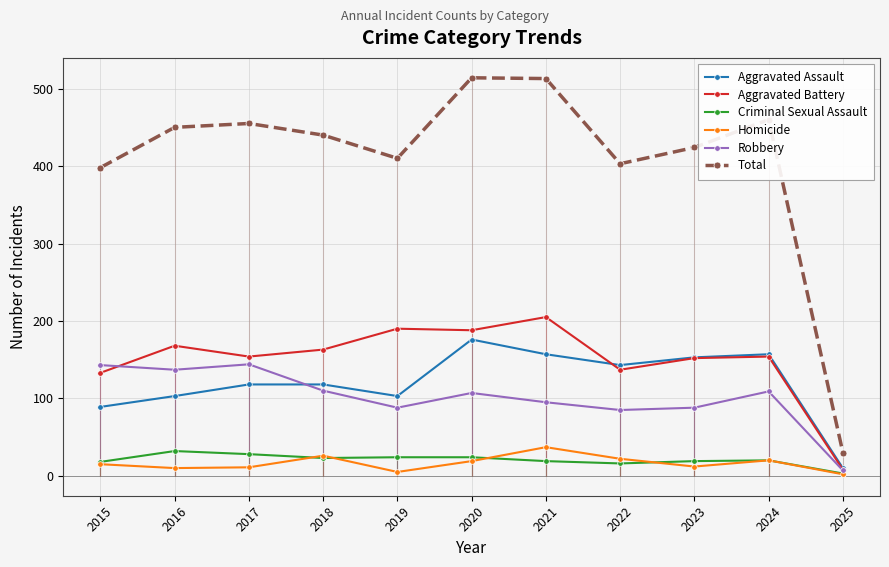

Is it true that Aggravated Battery equals 32 at 2023?

False